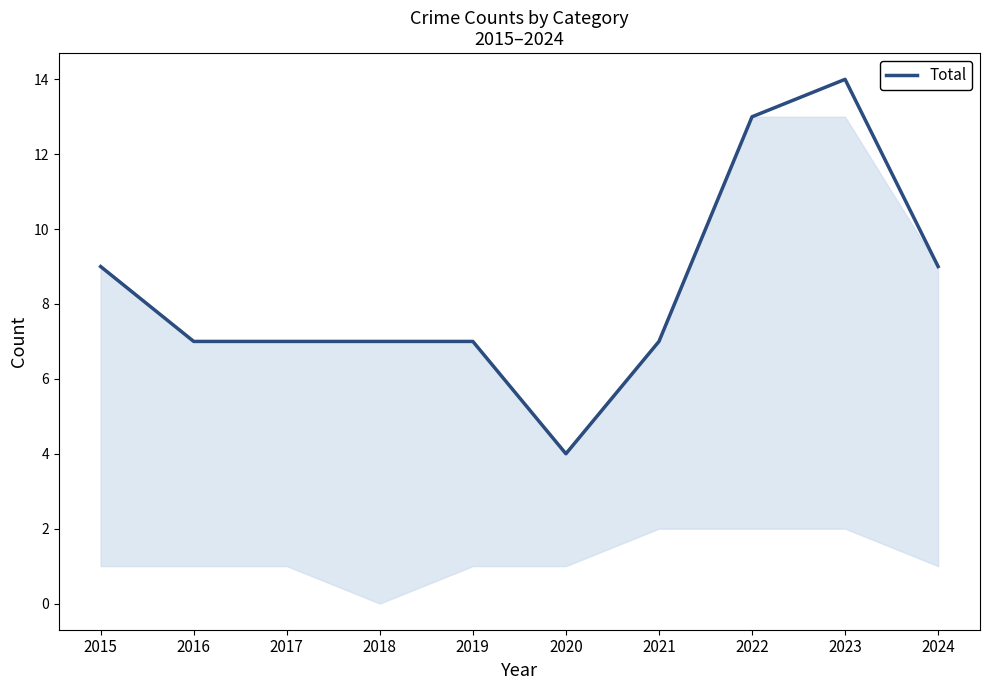

True or false: the data shows 11 at 2021.

False